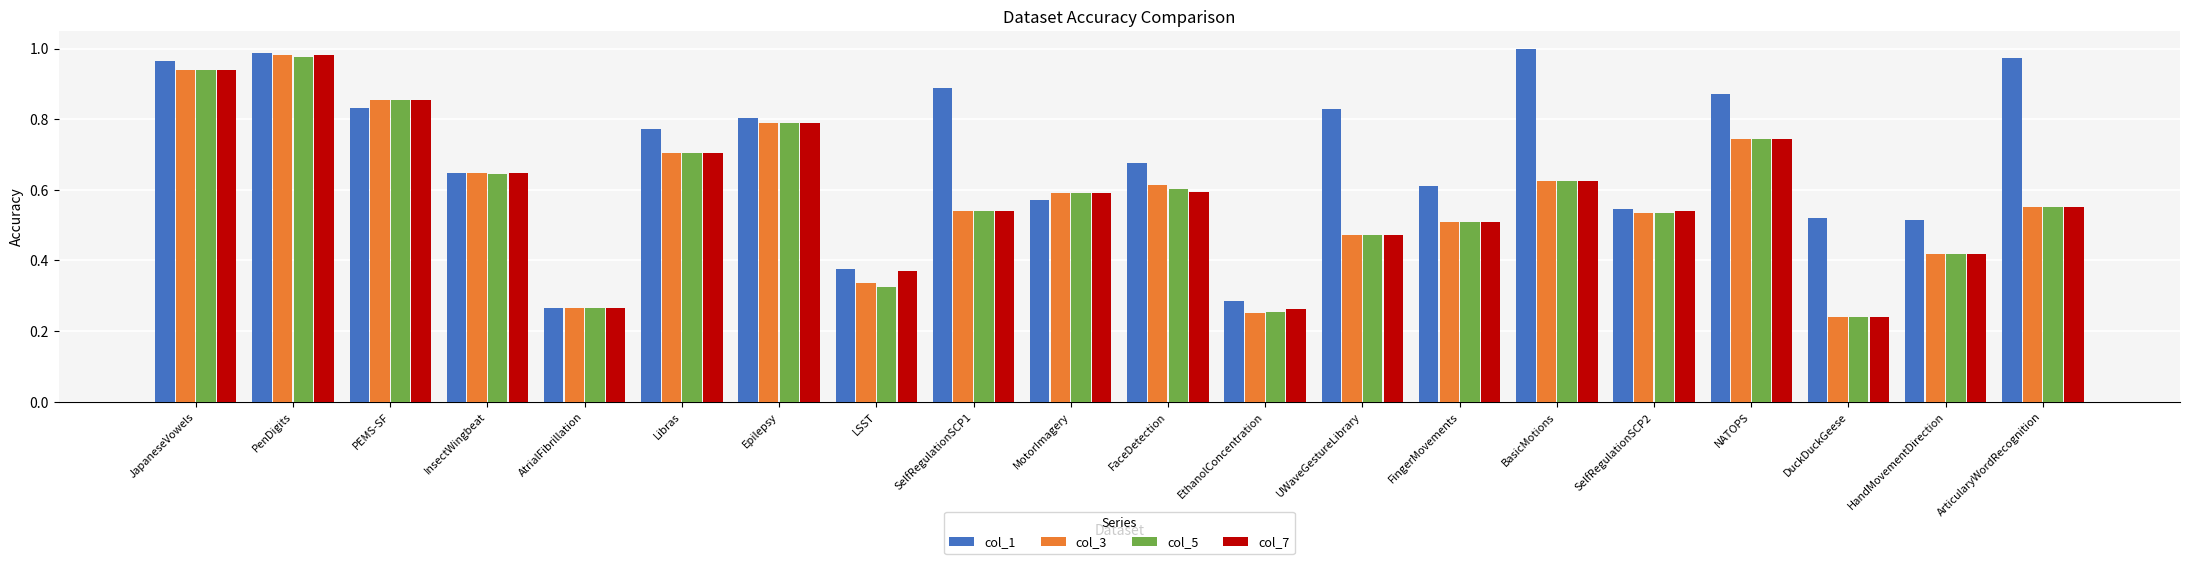

What is the sum of the col_3 values at SelfRegulationSCP1 and NATOPS?

1.3